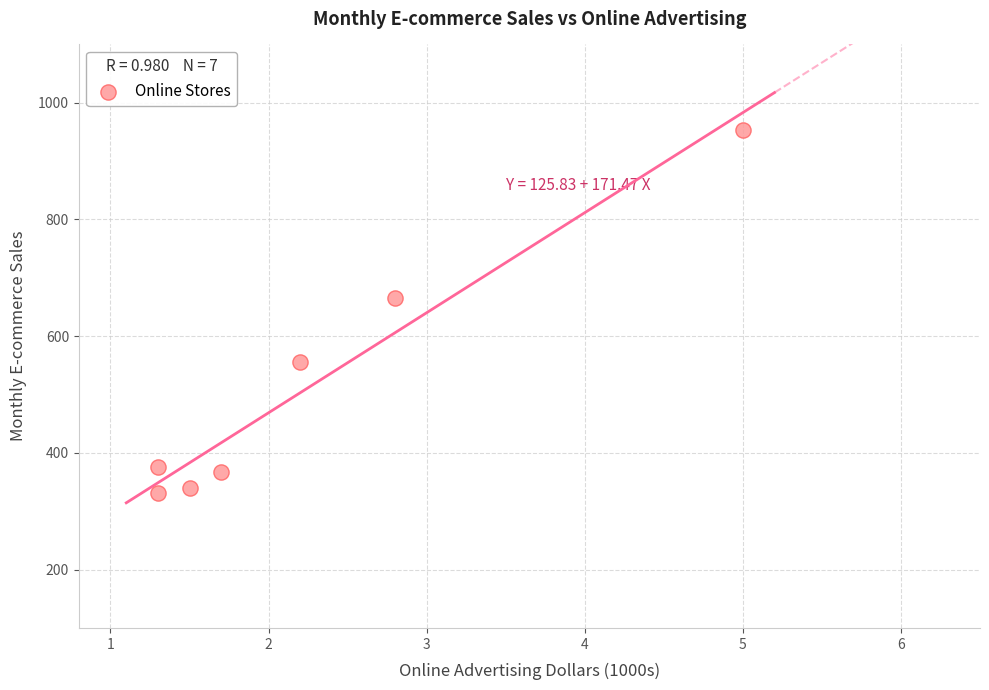

What is the range of Y values (max minus min)?

623